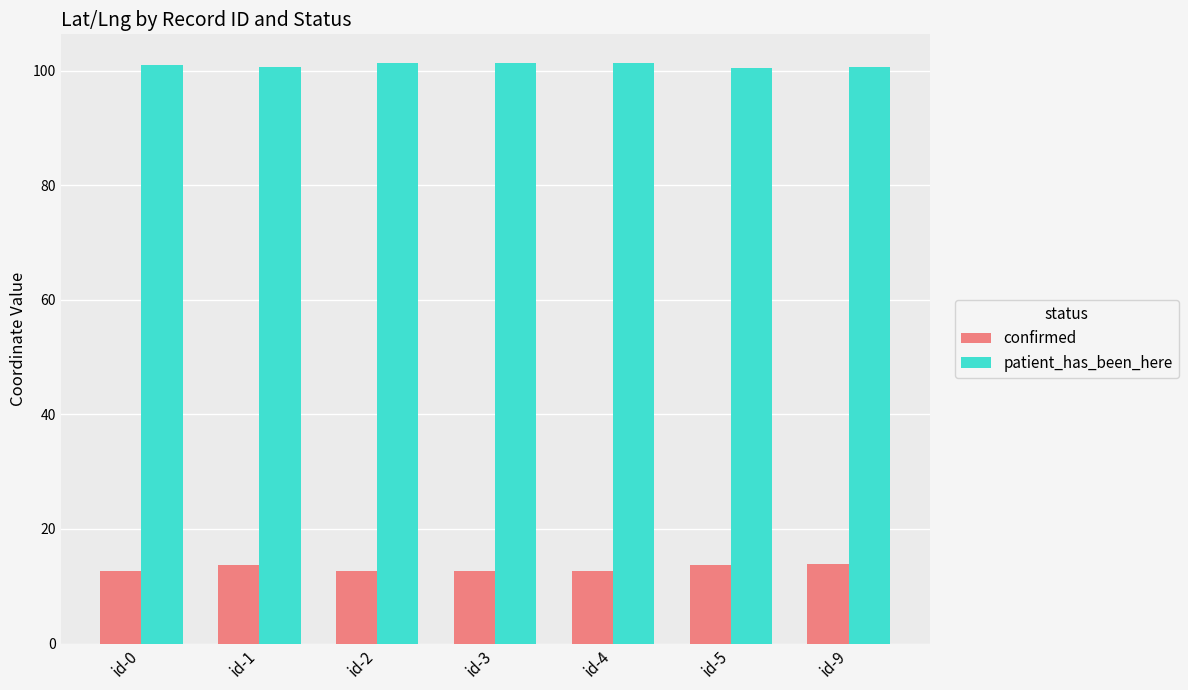

What is the value of the confirmed bar at the 2nd from the left?

13.7